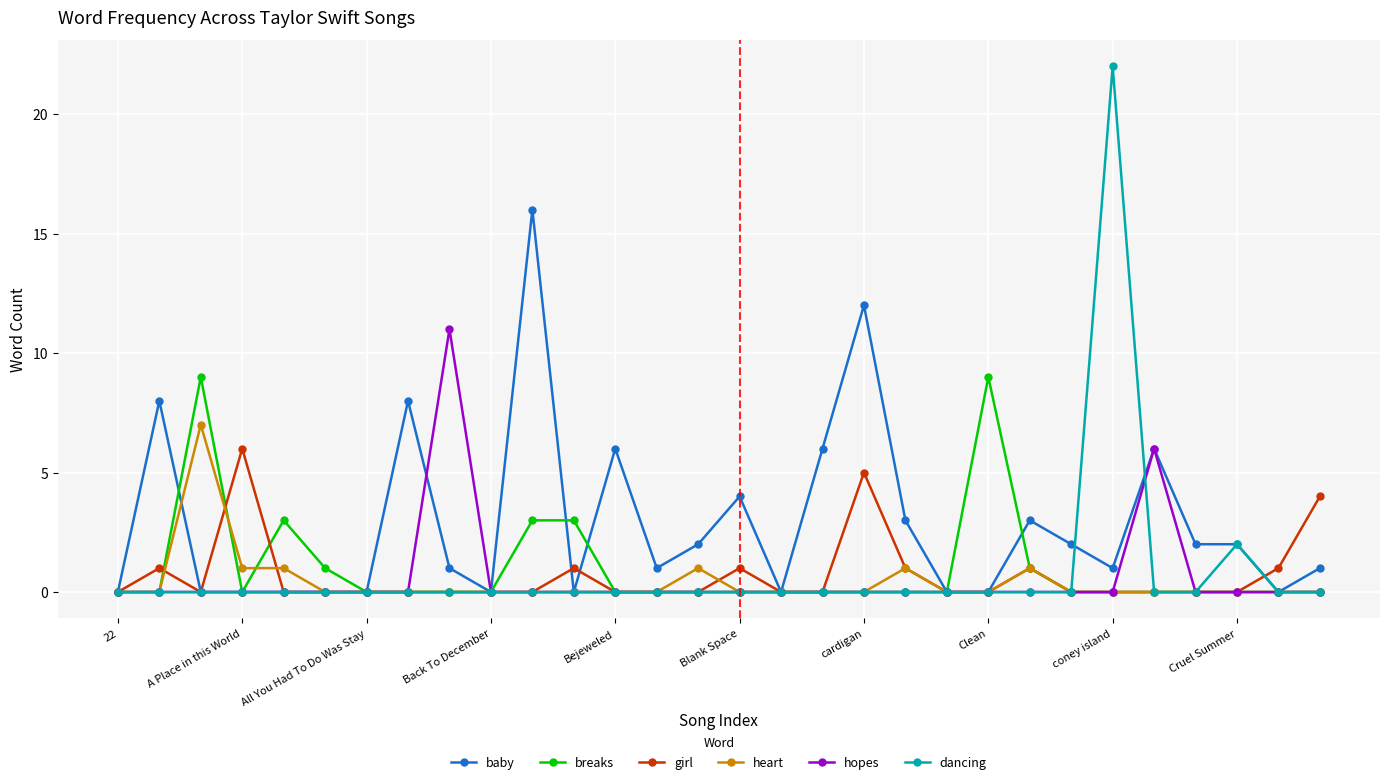

Which series has the largest total across all categories?

baby